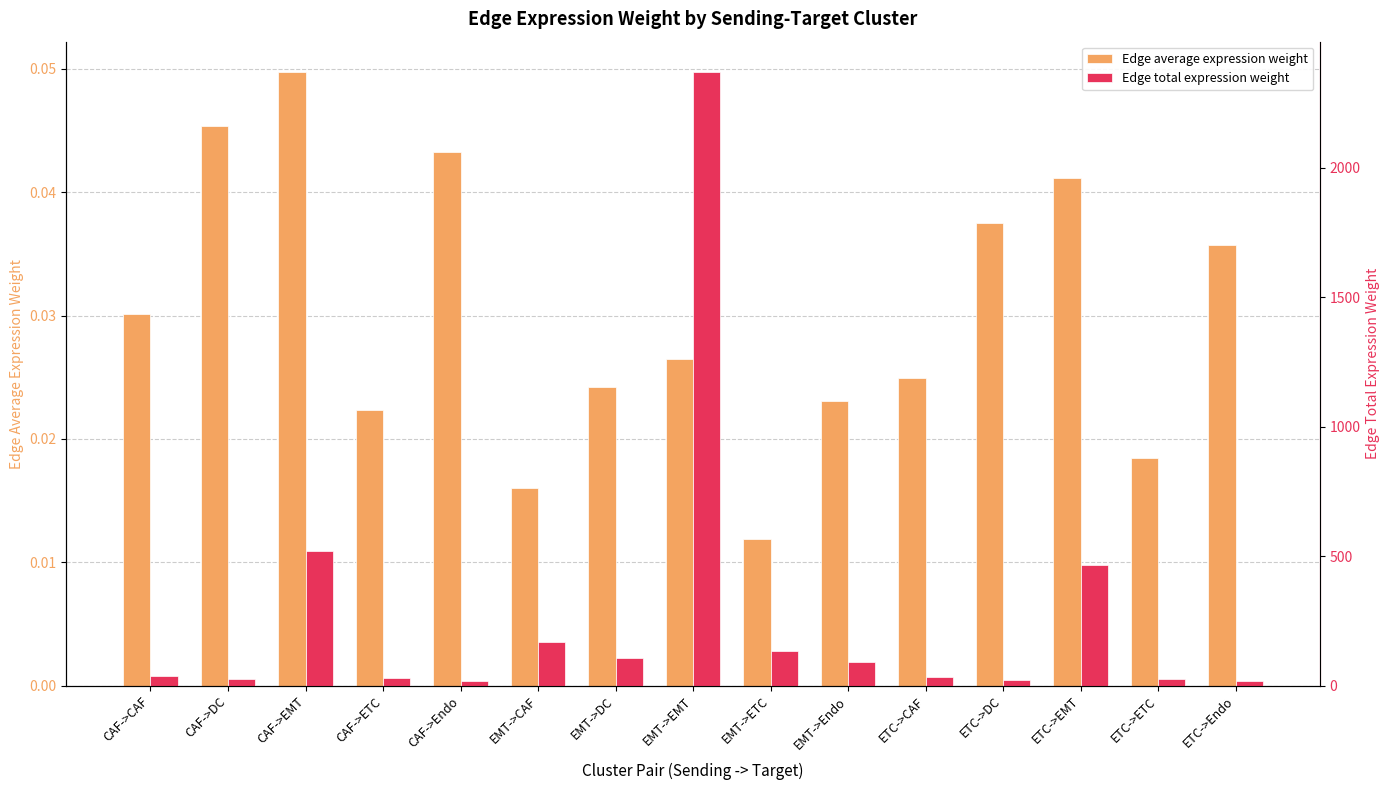

Which category has the lowest value across all series?

EMT->ETC